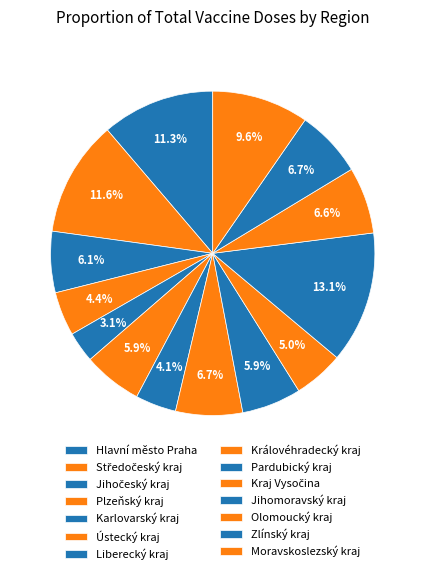

Is there any slice that represents more than half of the pie?

No